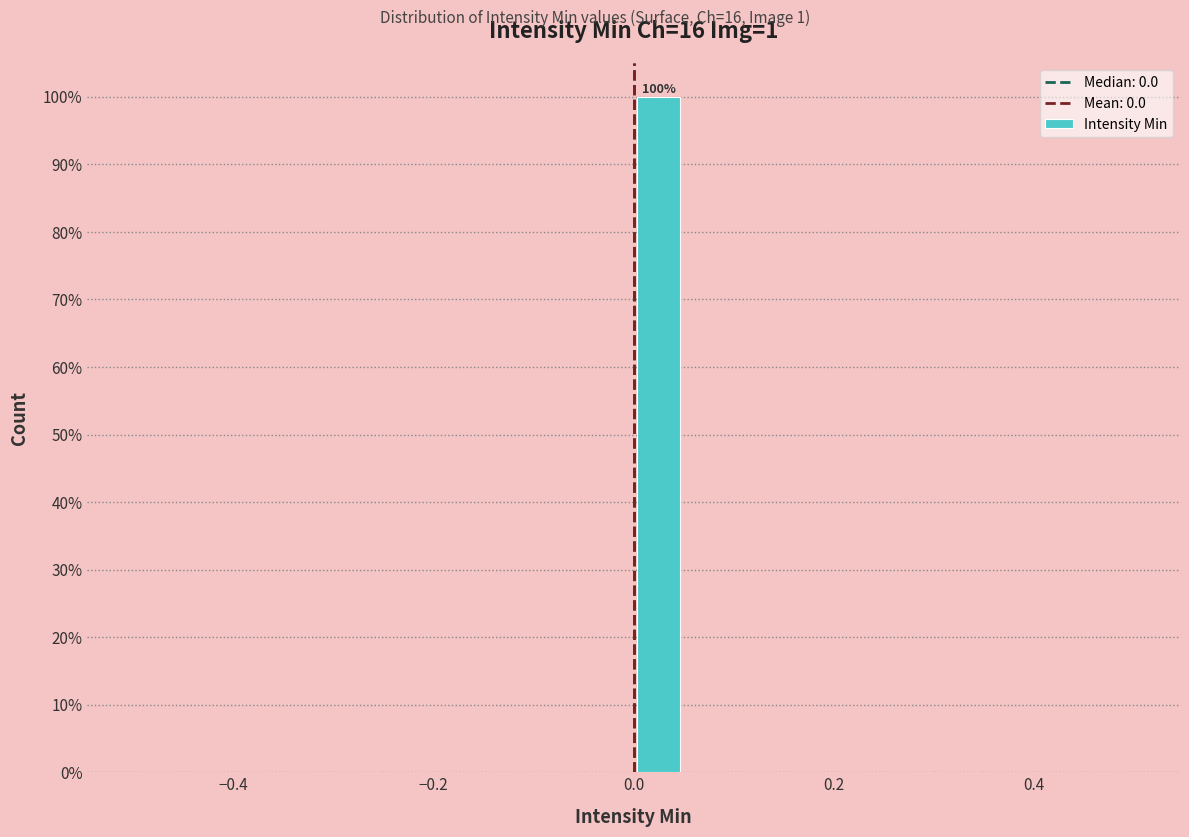

Around what value on the x-axis is the tallest bar? Give the approximate position of its centre, as read against the axis.

0.02